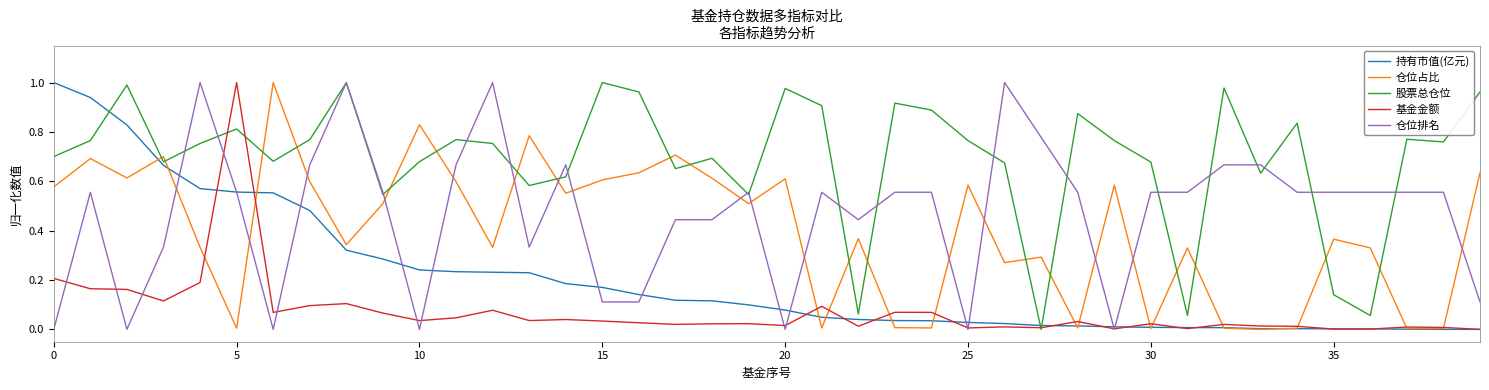

After their last crossing, which series has the higher values: 股票总仓位 or 仓位占比?

股票总仓位